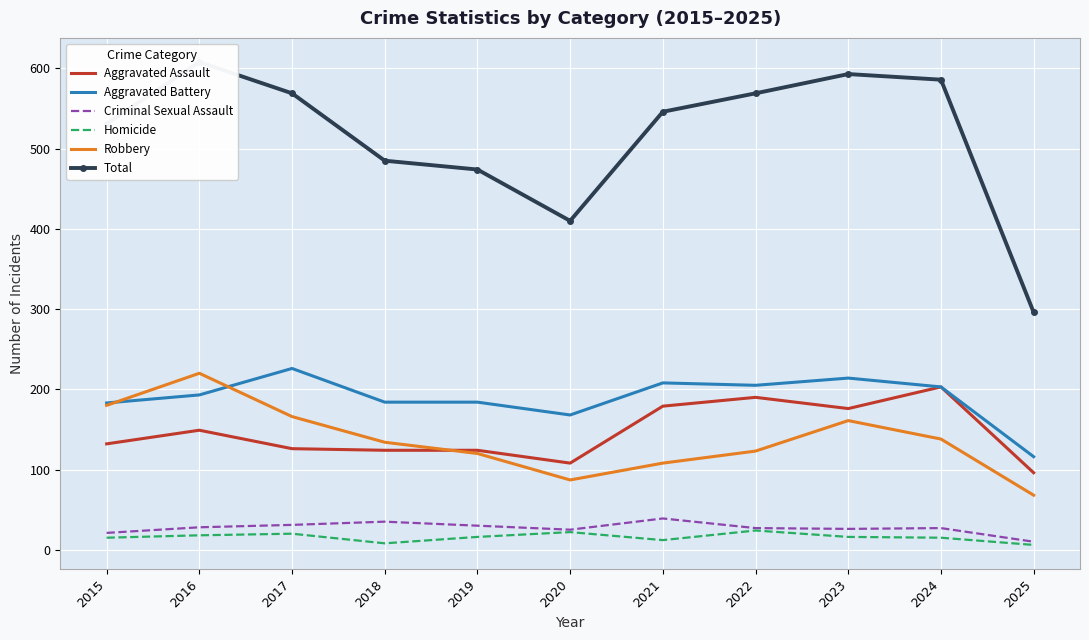

Read the Criminal Sexual Assault value at 2016.

28